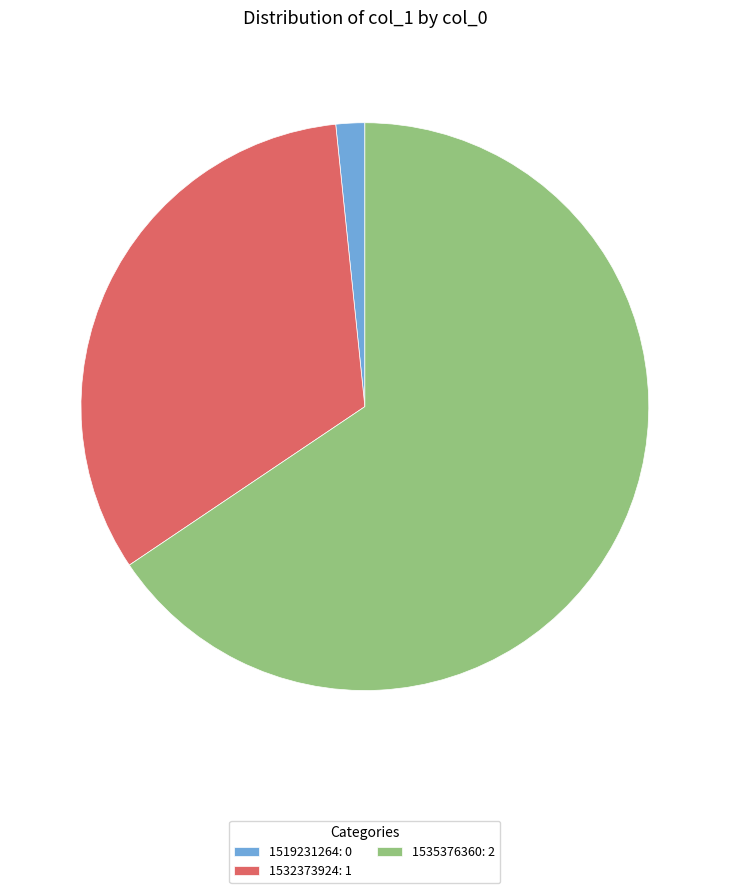

Which has a higher value, 1535376360 or 1532373924?

1535376360